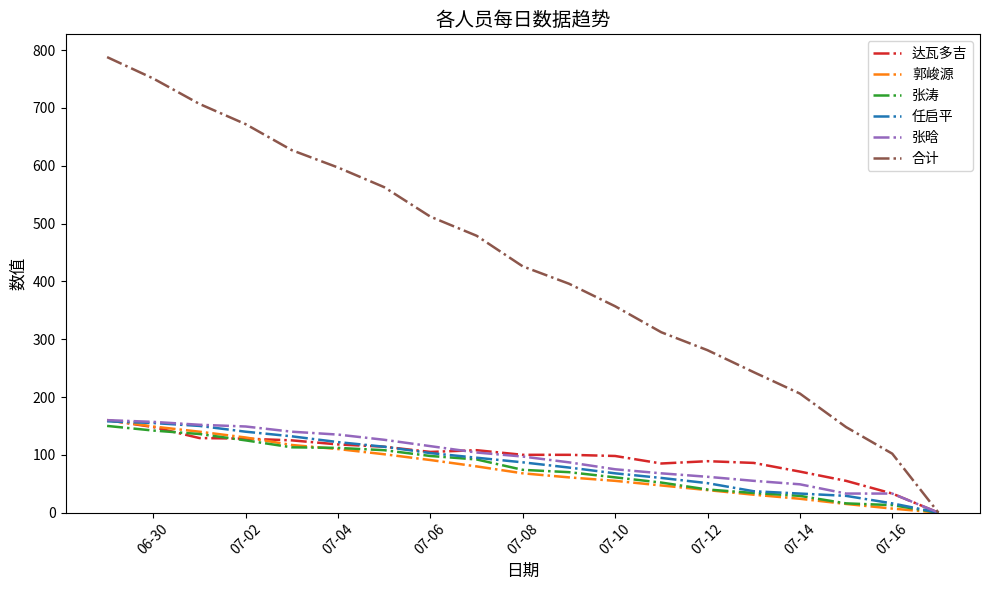

Which series has the widest spread of values?

合计